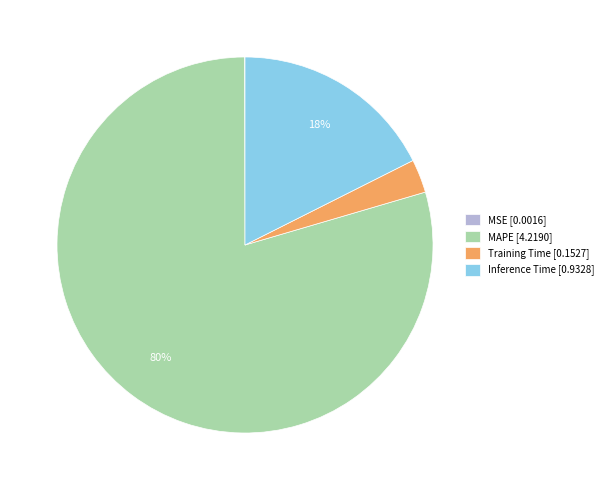

Is there a majority slice in this chart?

Yes